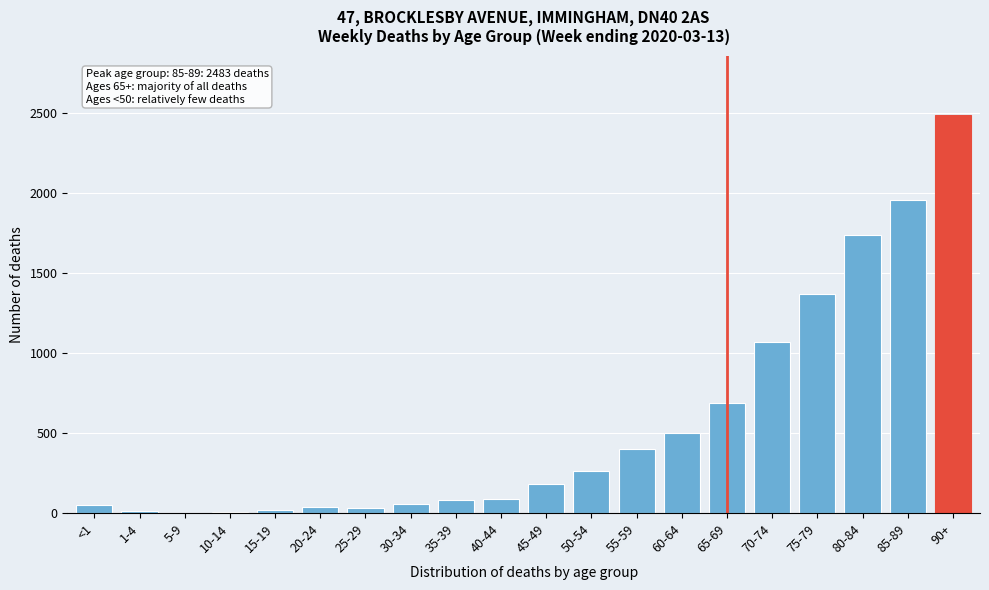

Which has a higher value, 40-44 or 65-69?

65-69